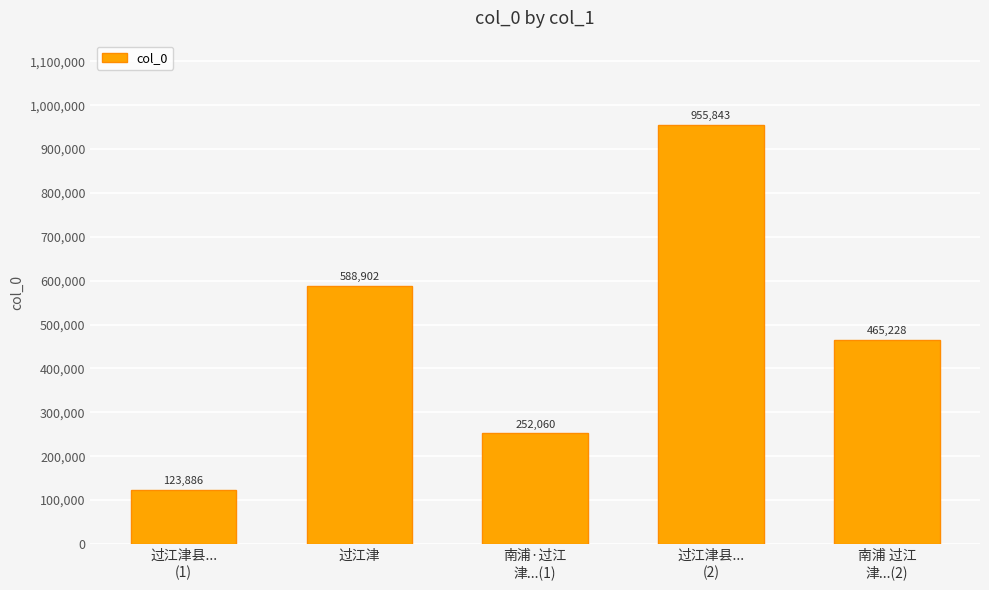

What is the sum of all values?

2385919